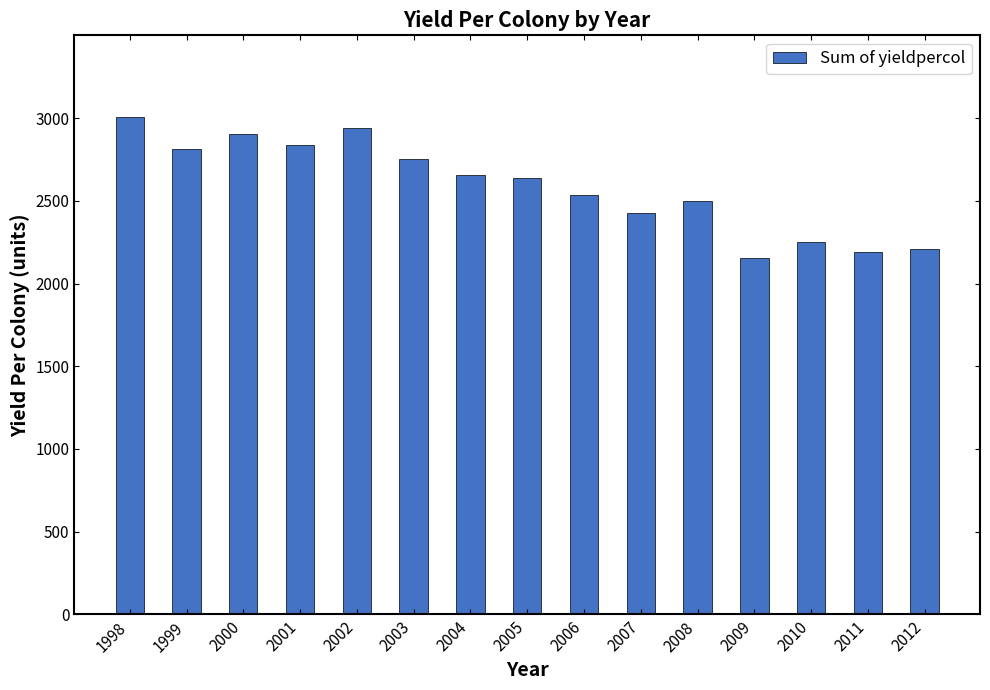

Where is the data nearest to the value 2581?

2006